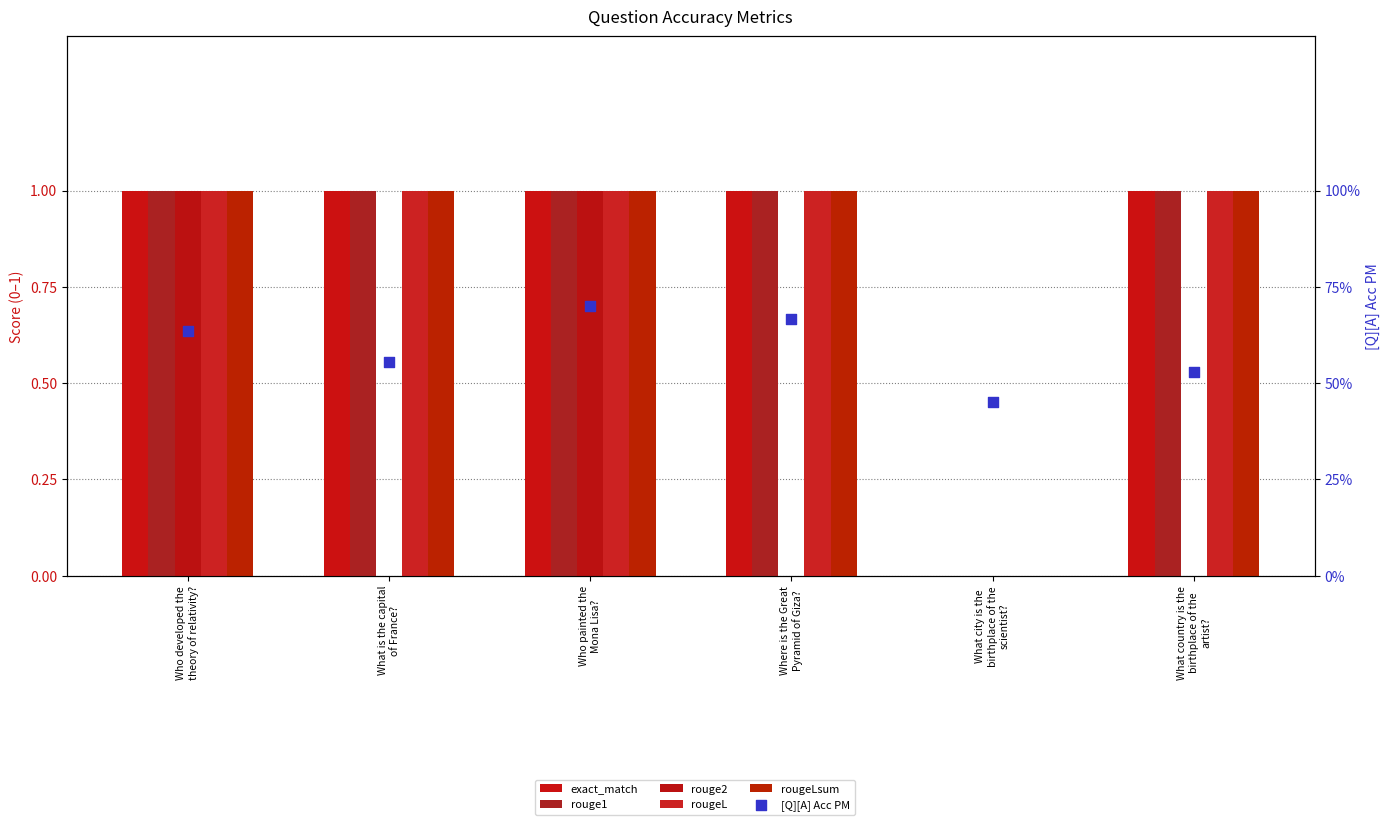

Which series has the widest spread of Y values?

exact_match